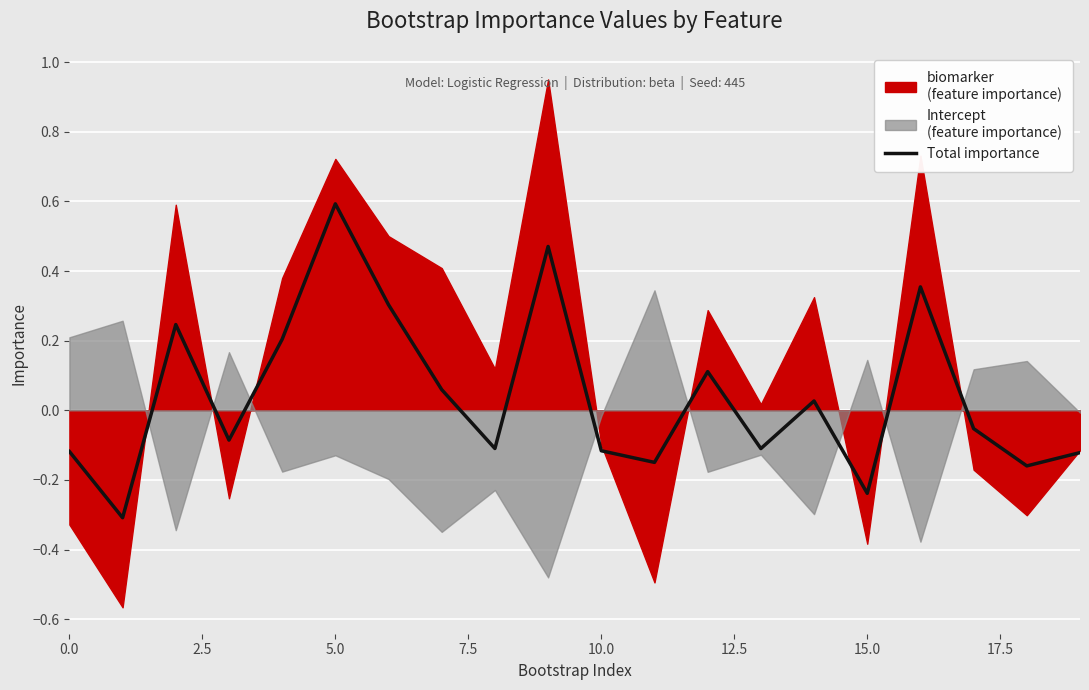

What is the change in value from 14 to 19?

-0.1